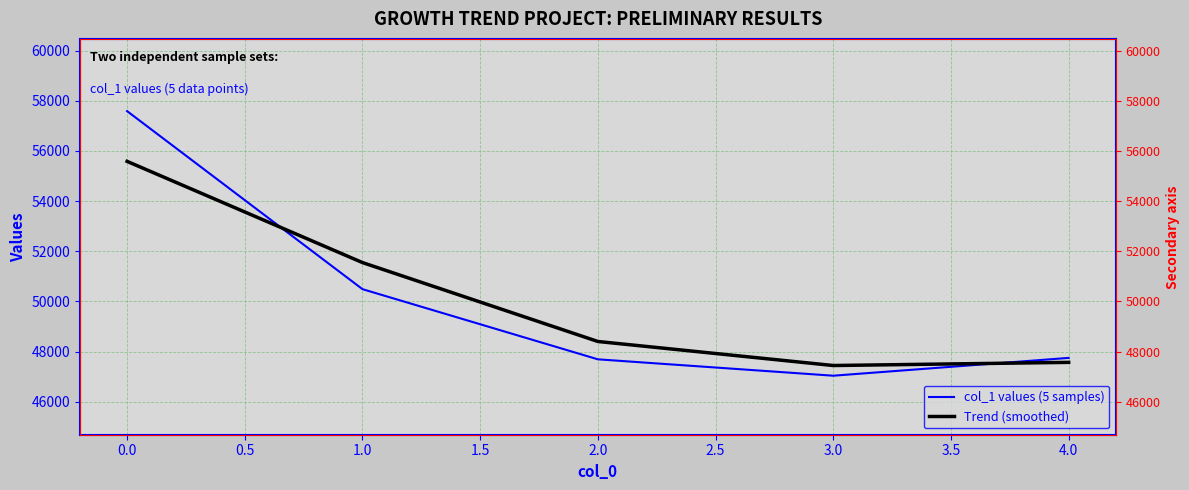

How many lines are shown in the chart?

2